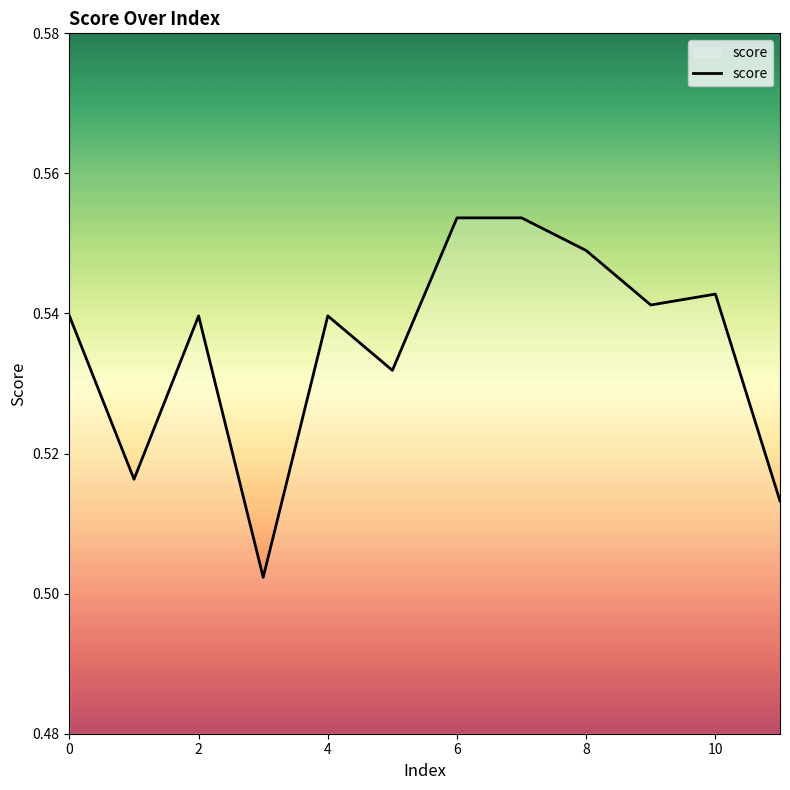

Is this an area chart (filled region under the line)?

Yes